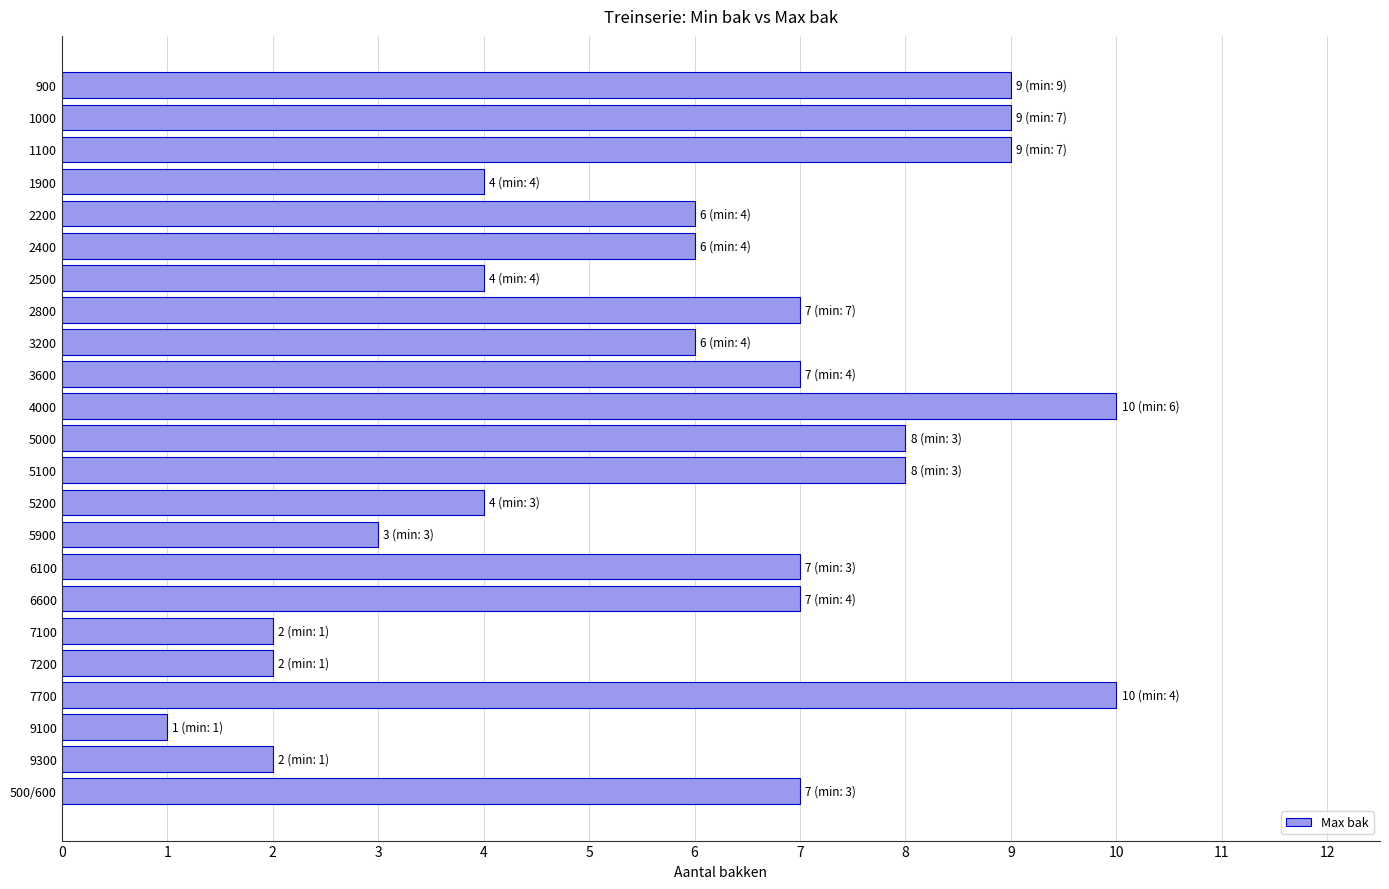

Reading top to bottom, what are all the values shown in this chart?

900=9	1000=9	1100=9	1900=4	2200=6	2400=6	2500=4	2800=7	3200=6	3600=7	4000=10	5000=8	5100=8	5200=4	5900=3	6100=7	6600=7	7100=2	7200=2	7700=10	9100=1	9300=2	500/600=7